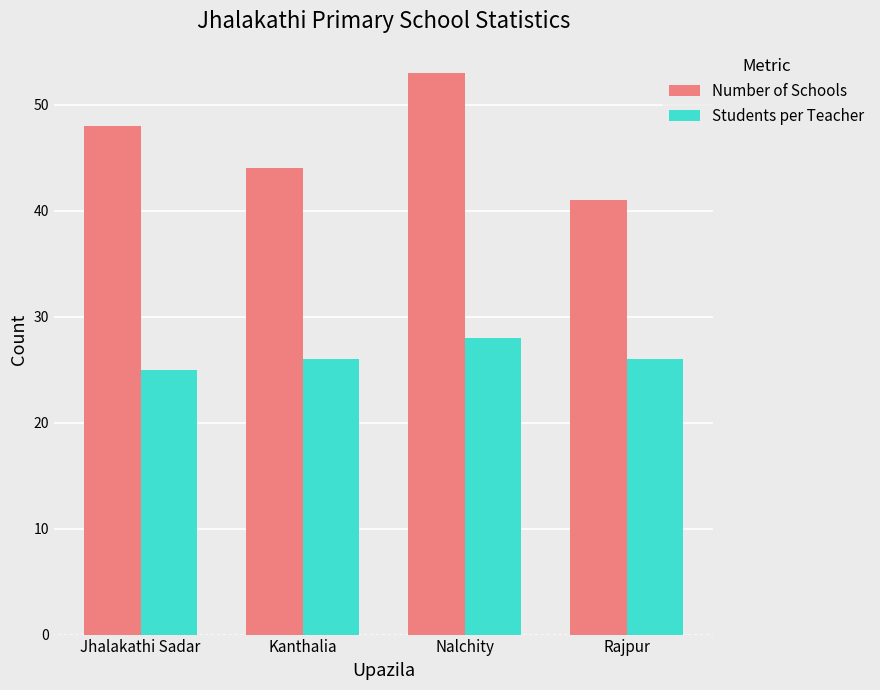

Reading right to left, extract all data points from this chart.

Number of Schools: 41	53	44	48
Students per Teacher: 26	28	26	25